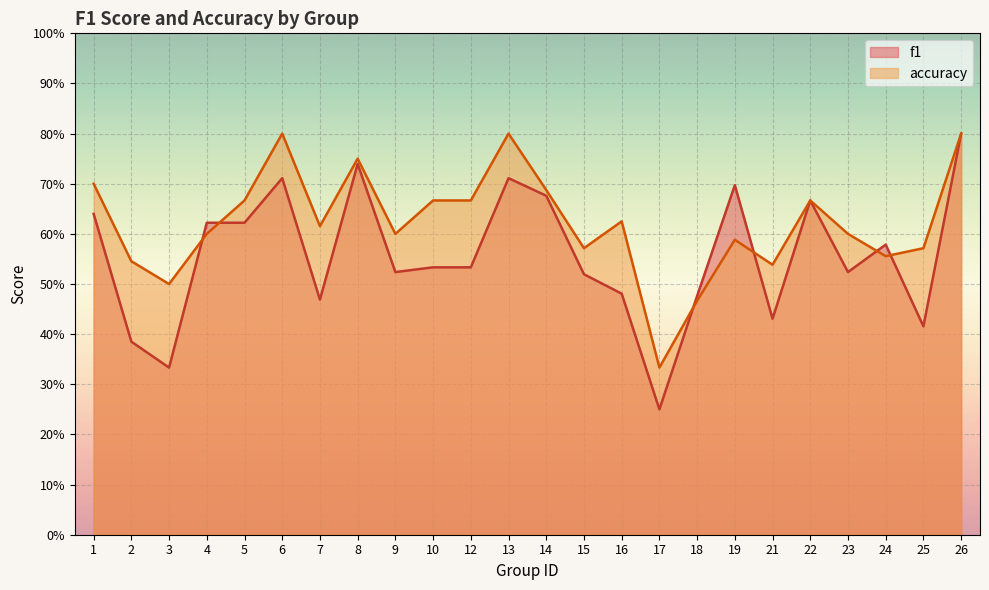

What is the sum of the accuracy values at 5 and 7?

1.3